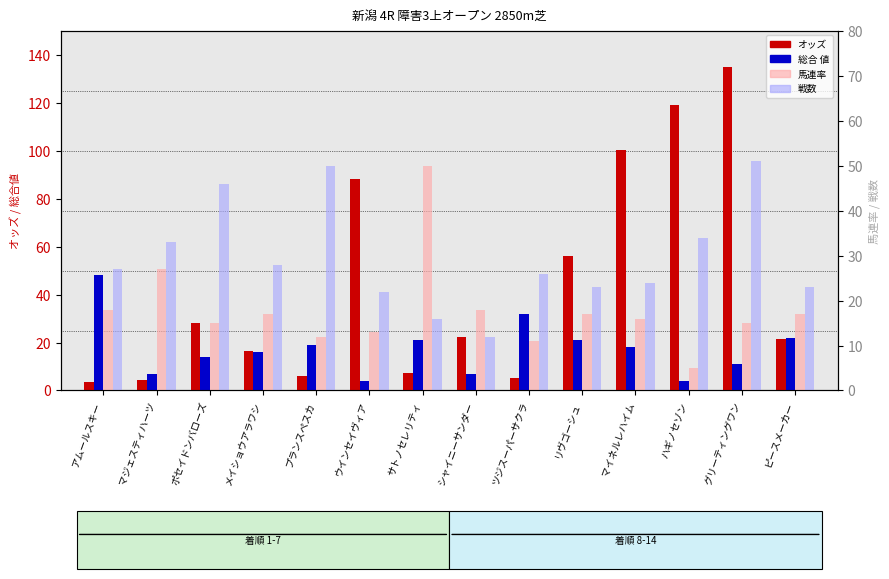

Is the value of 馬連率 at アムールスキー greater than the value of 戦数 at サトノセレリティ?

Yes